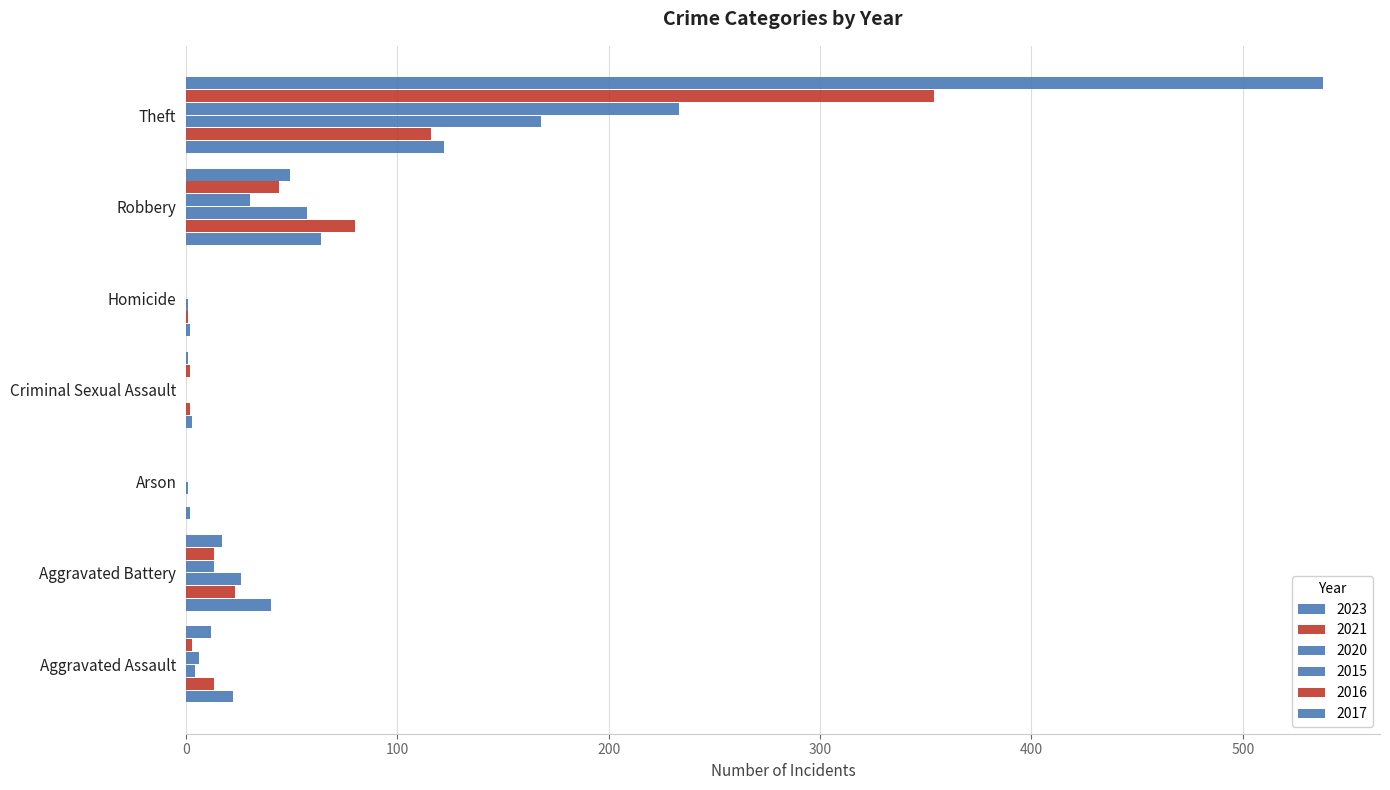

Count the number of categories in the chart.

7